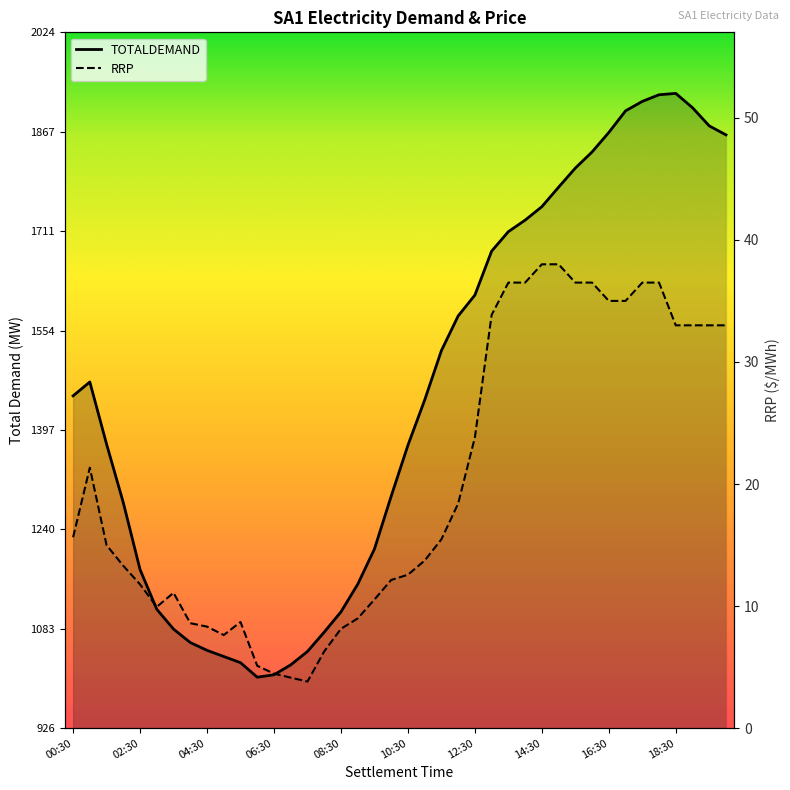

Between 16:30 and 15:30, which is larger?

16:30